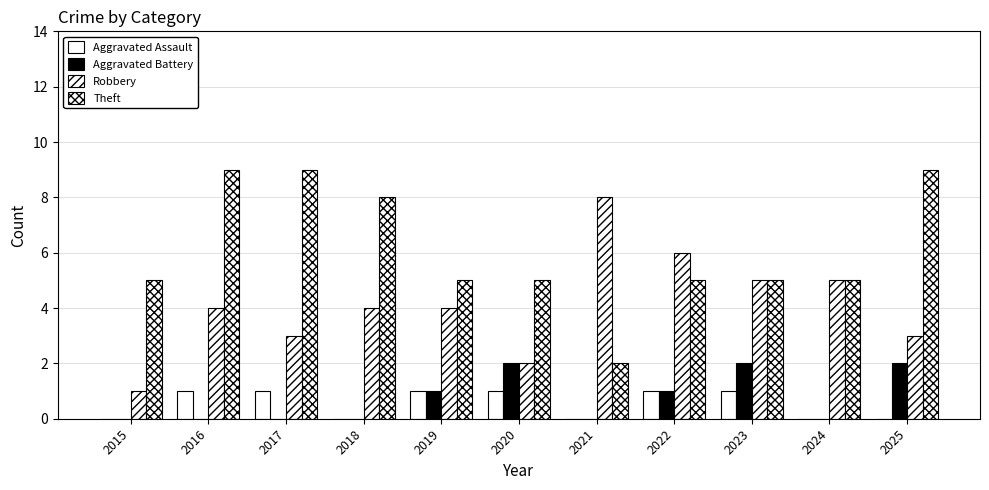

Which series has the largest range (max minus min)?

Robbery